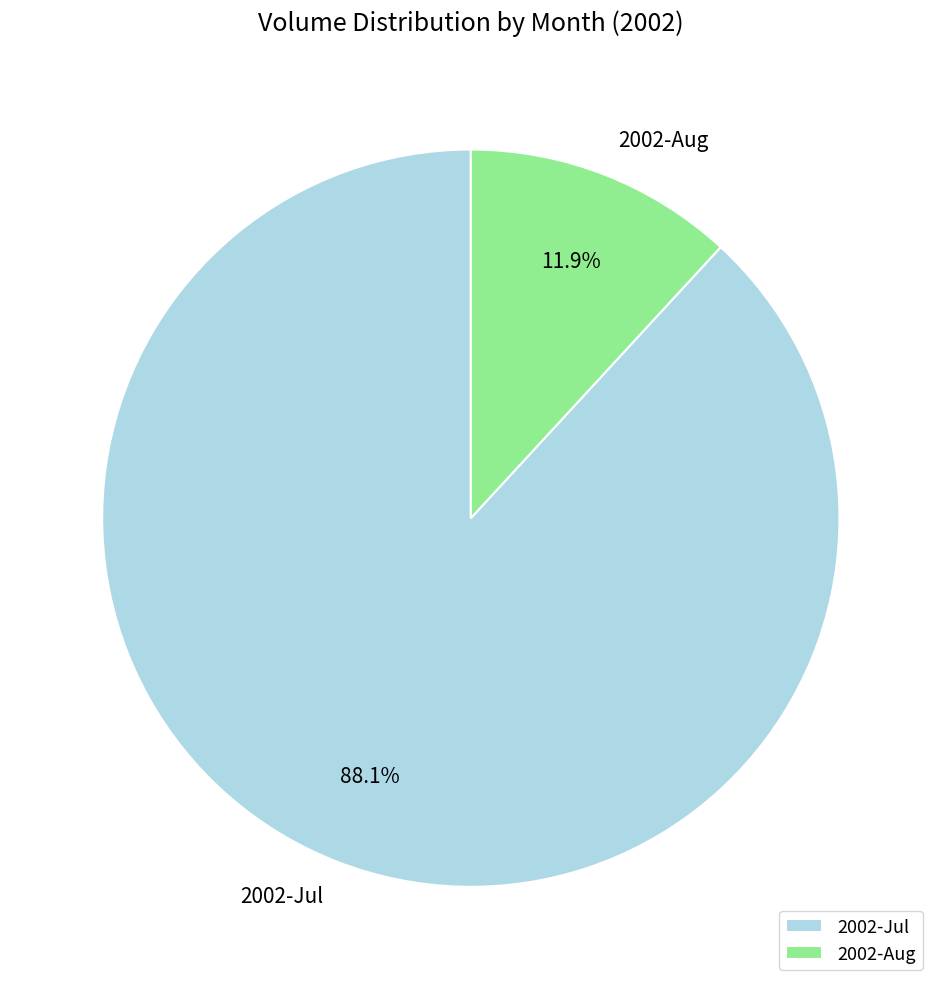

Which category has the biggest portion of the pie?

2002-Jul